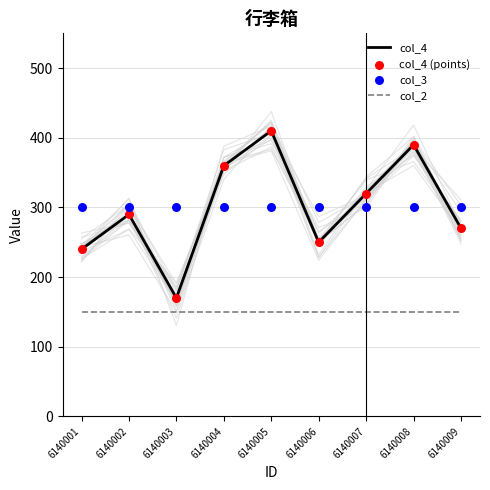

What are all the series names shown in the legend?

col_4, col_2, col_4 (points), col_3